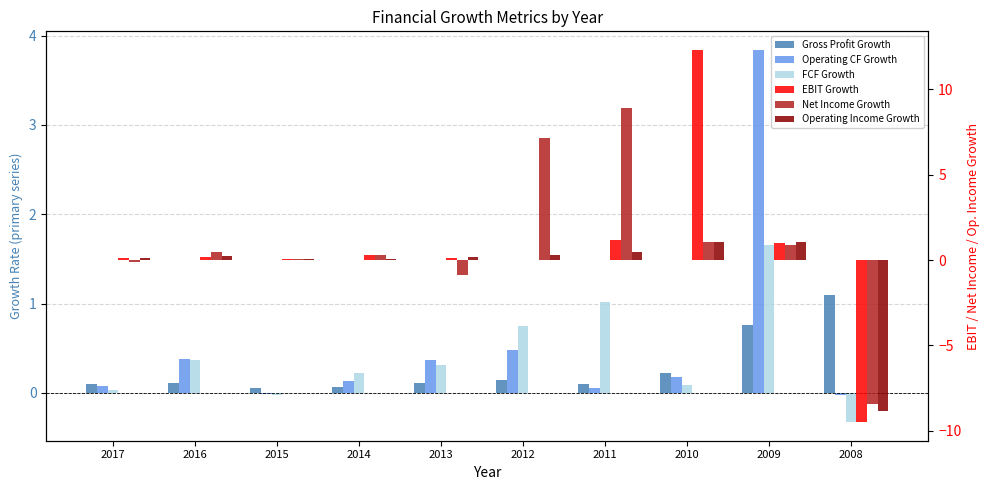

What is the difference between the maximum and minimum values in the FCF Growth series?

2.0